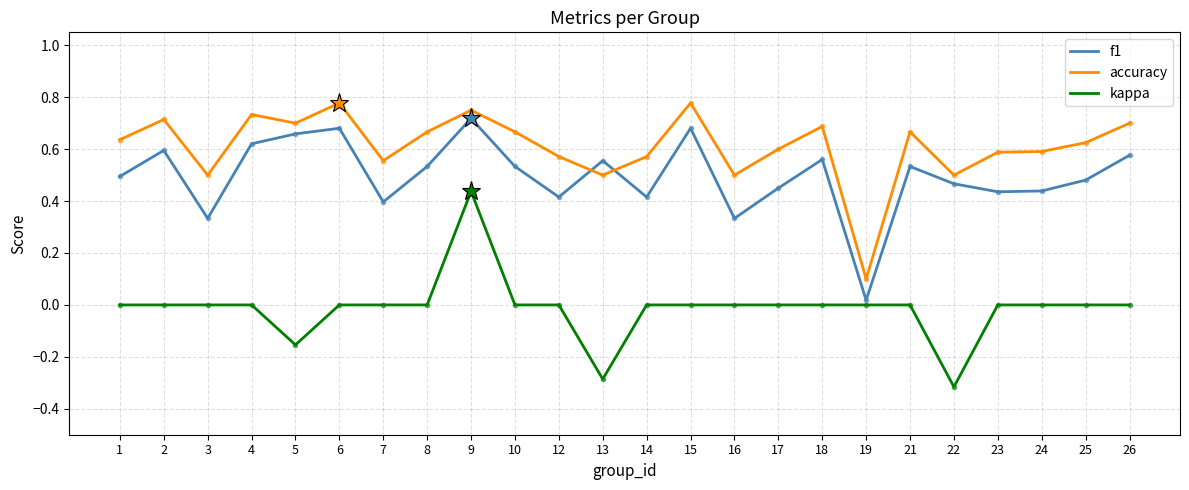

True or false: accuracy and kappa cross at least once.

False